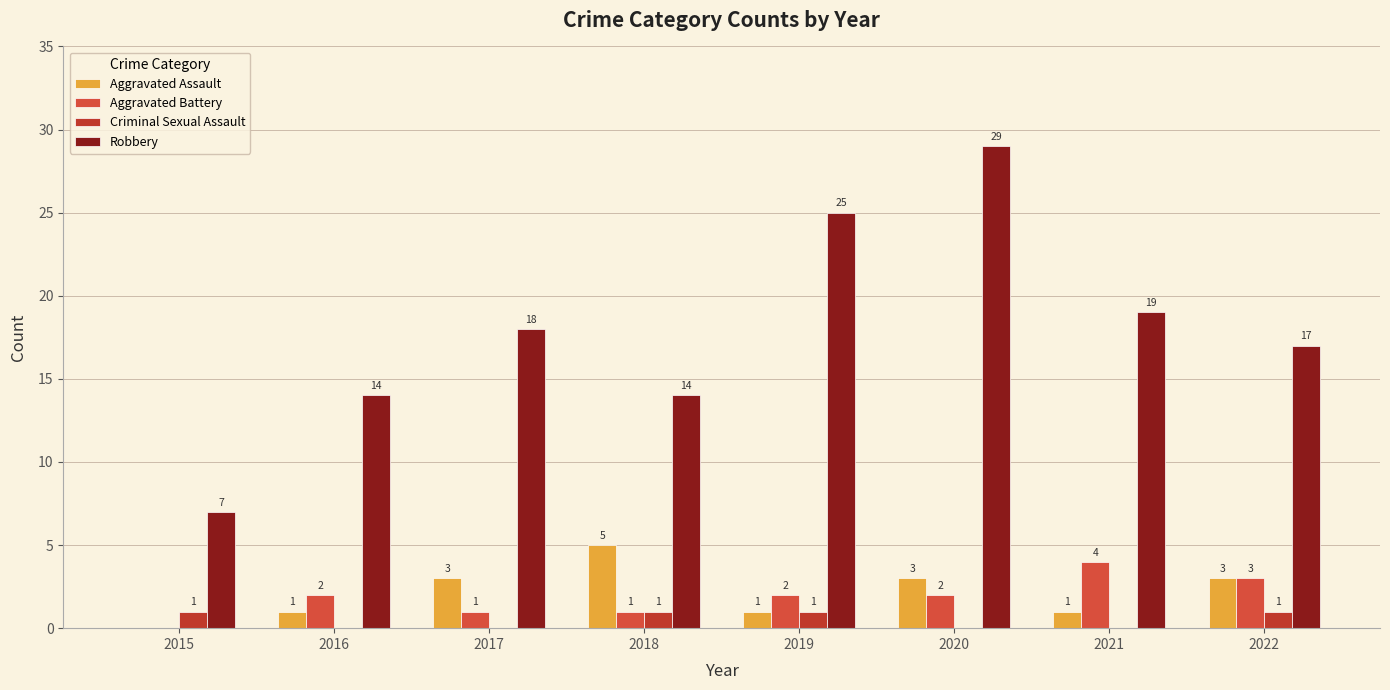

The value of Aggravated Battery at 2022 is 5. True or false?

False